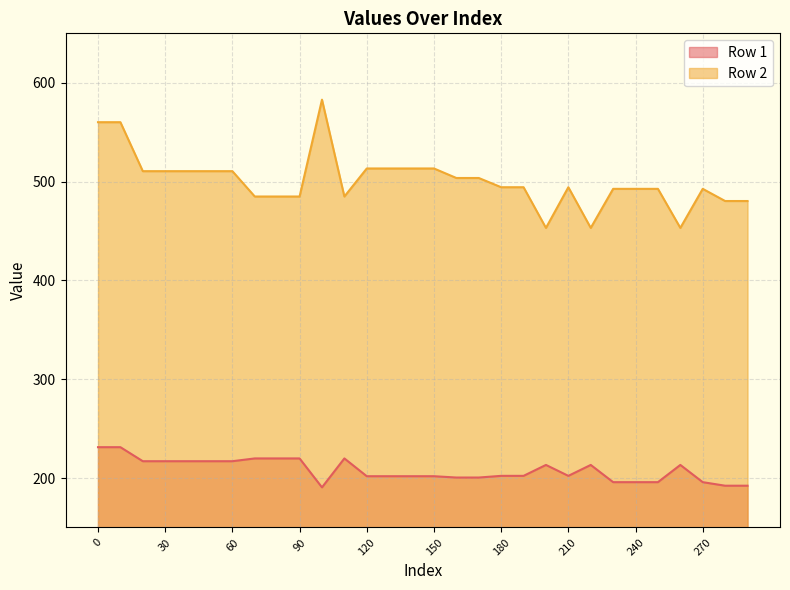

Reading left to right, extract all data points from this chart.

Row 1: 0=231.2	10=231.2	20=217.1	30=217.1	40=217.1	50=217.1	60=217.1	70=219.9	80=219.9	90=219.9	100=190.6	110=219.9	120=201.9	130=201.9	140=201.9	150=201.9	160=200.5	170=200.5	180=202.2	190=202.2	200=213.3	210=202.2	220=213.3	230=195.9	240=195.9	250=195.9	260=213.3	270=195.9	280=192.3	290=192.3
Row 2: 0=560.1	10=560.1	20=510.5	30=510.5	40=510.5	50=510.5	60=510.5	70=484.9	80=484.9	90=484.9	100=582.9	110=484.9	120=513.3	130=513.3	140=513.3	150=513.3	160=503.6	170=503.6	180=494.3	190=494.3	200=453.1	210=494.3	220=453.1	230=492.6	240=492.6	250=492.6	260=453.1	270=492.6	280=480.3	290=480.3